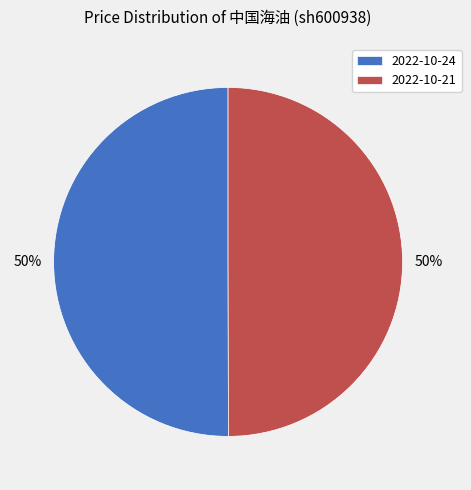

To the nearest percent, what is the combined percentage of 2022-10-21 and 2022-10-24?

100%